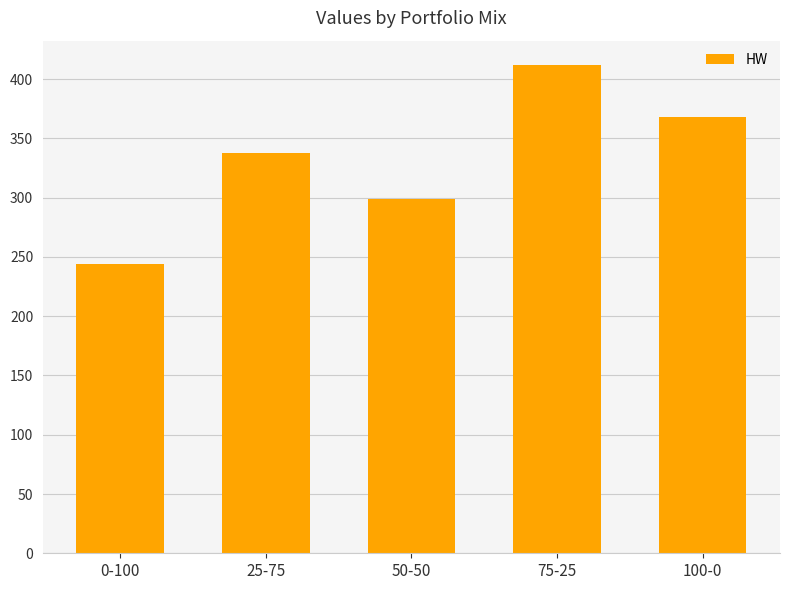

Rank the categories by value from lowest to highest.

0-100, 50-50, 25-75, 100-0, 75-25